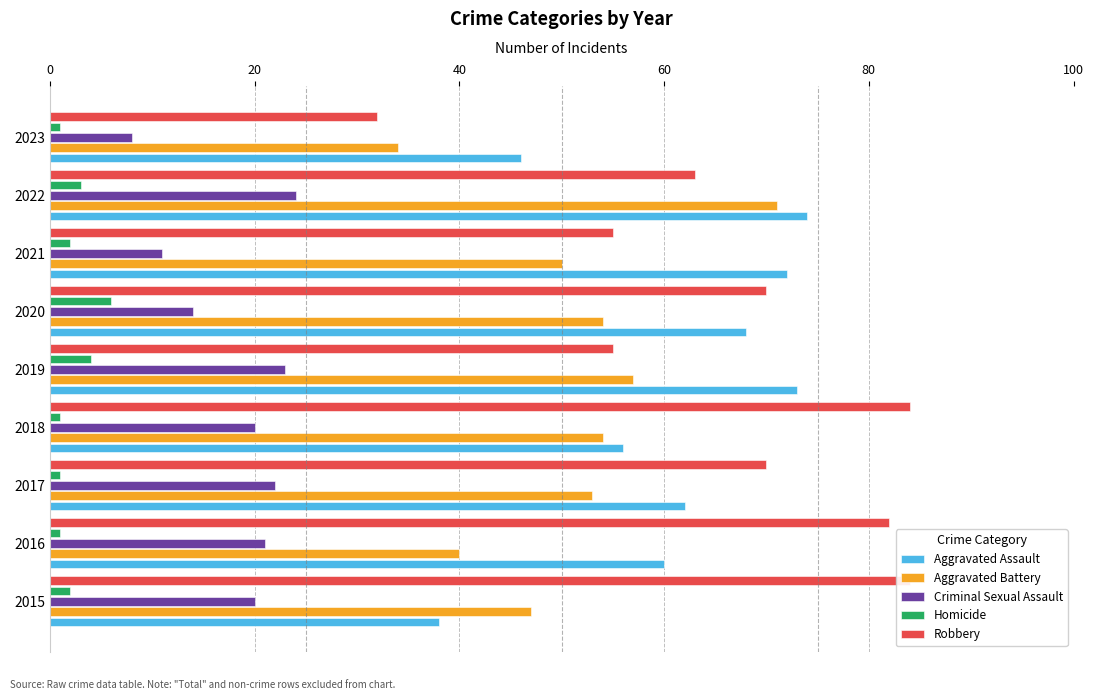

True or false: Aggravated Assault has a value of 48 at 2019.

False